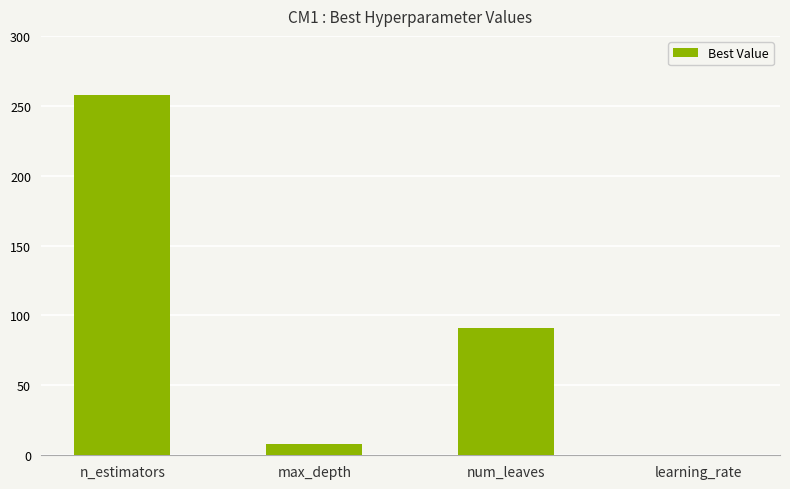

Are the bars grouped side by side (vs. stacked)?

No